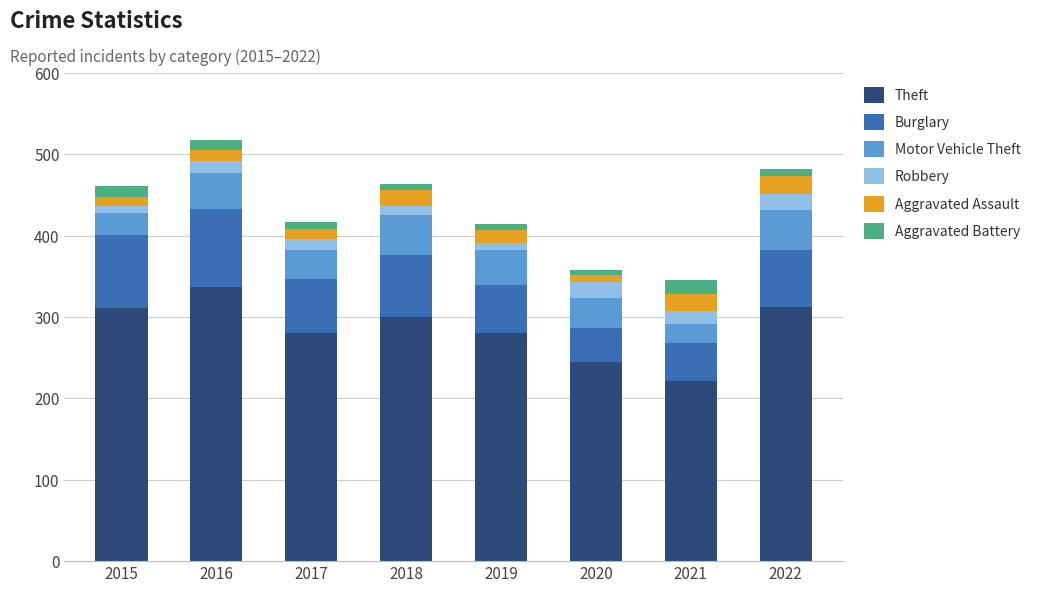

What is the average value of the Theft series?

286